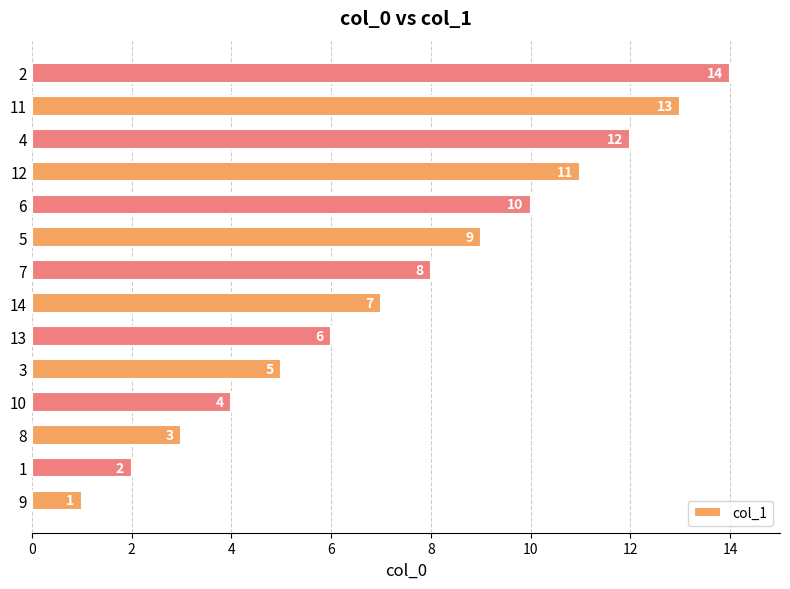

Are the bars horizontal?

Yes